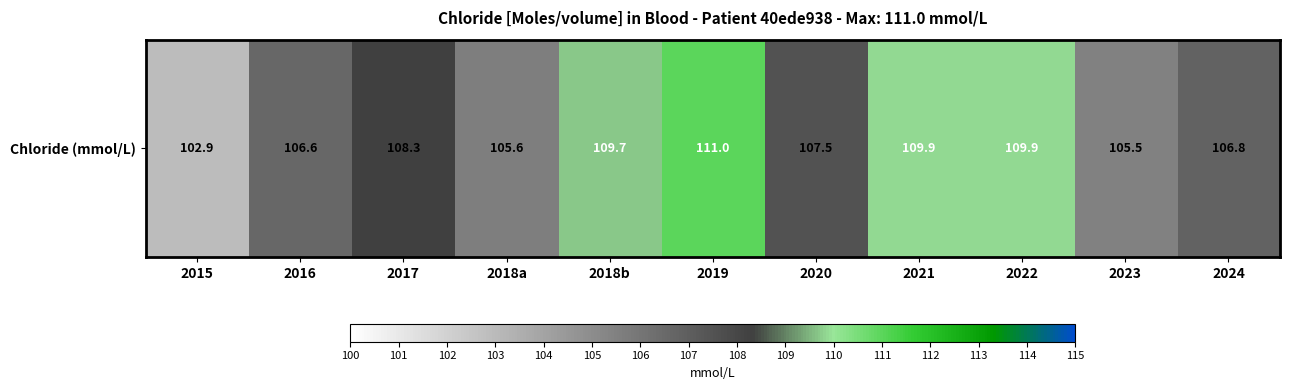

Count the number of categories in the chart.

11